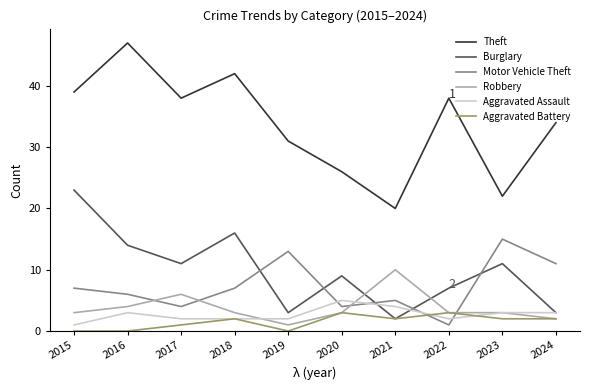

Which series has the largest range (max minus min)?

Theft